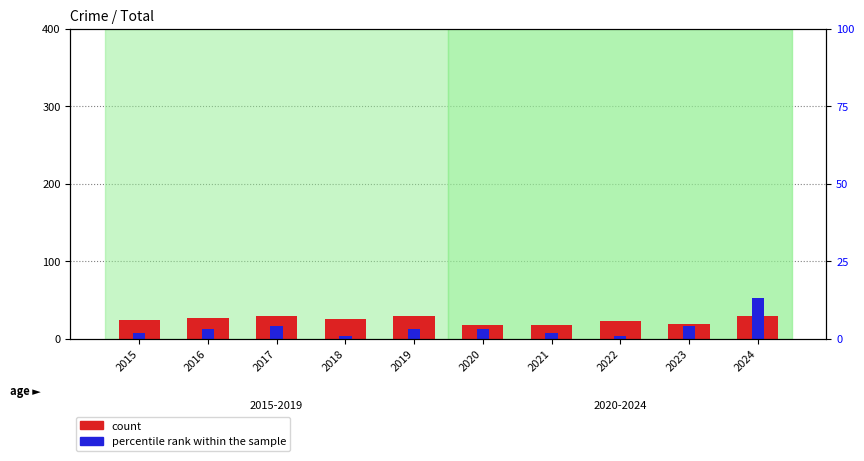

What are all the series names shown in the legend?

count, percentile rank within the sample